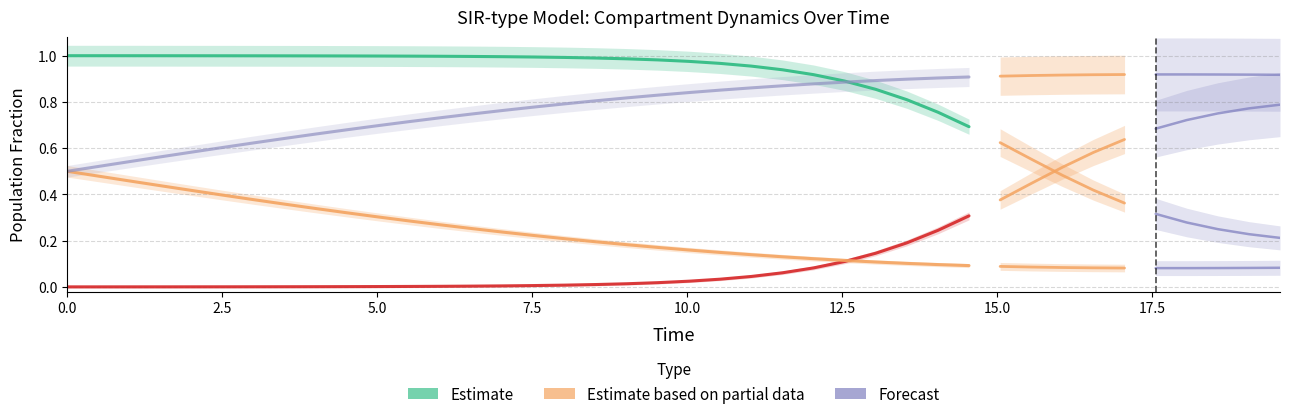

What is the total value across all series at 22?

2.0